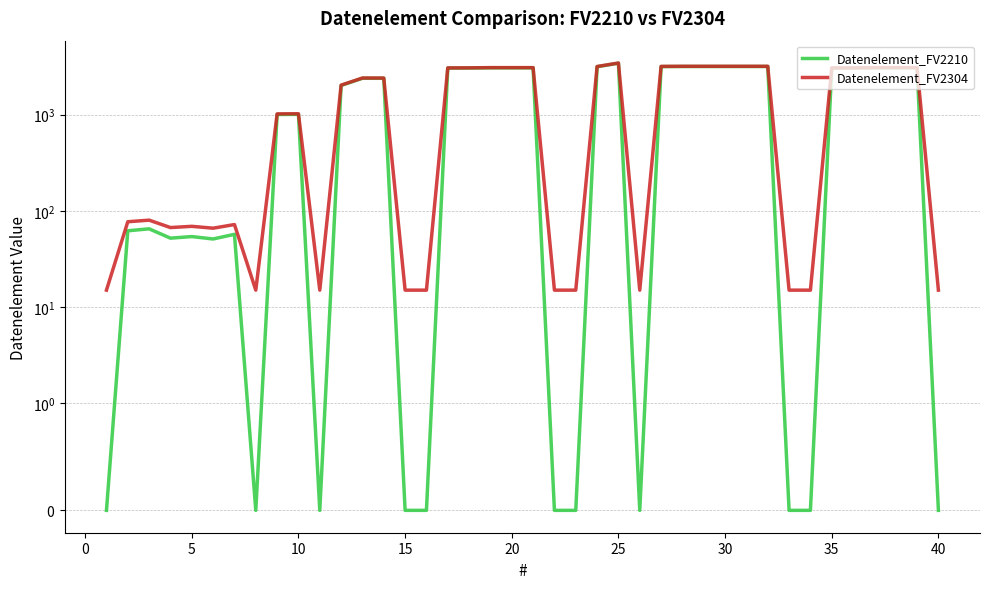

What are all the series names shown in the legend?

Datenelement_FV2210, Datenelement_FV2304